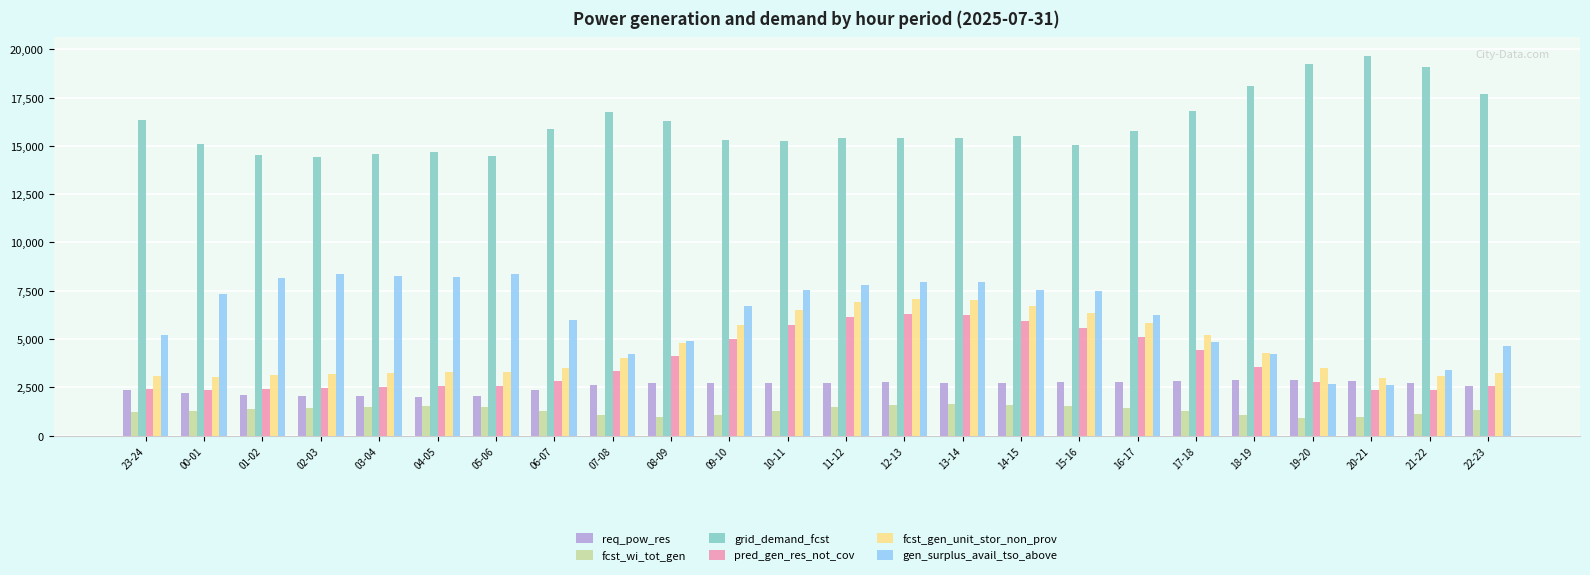

What is the average value of the fcst_gen_unit_stor_non_prov series?

4542